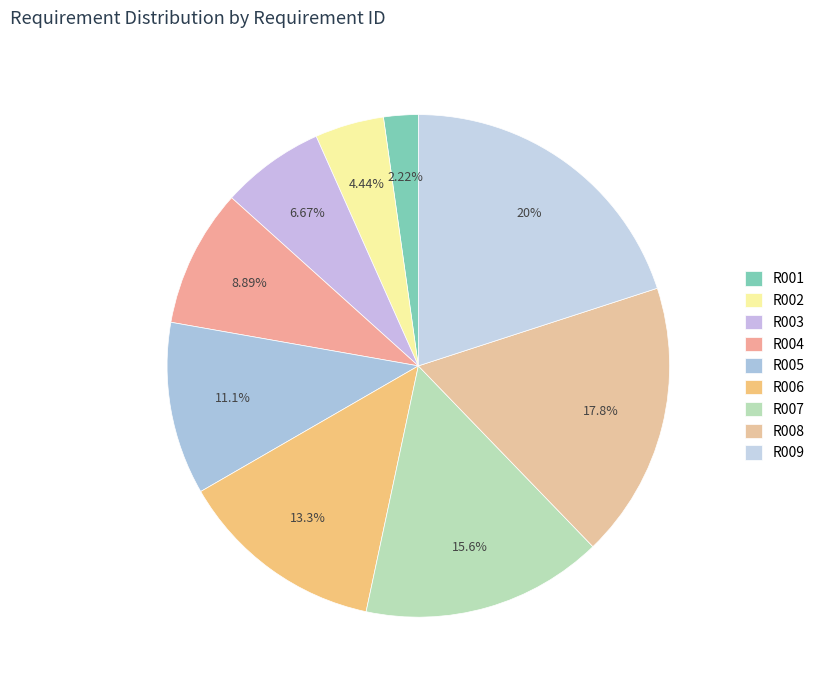

The R009 slice represents 20% of the pie. True or false?

True